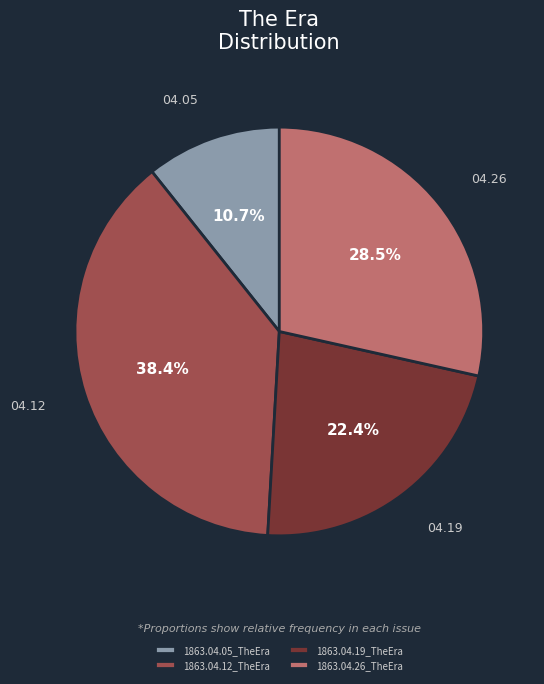

To the nearest percent, what percentage of the pie is 1863.04.05_TheEra?

11%